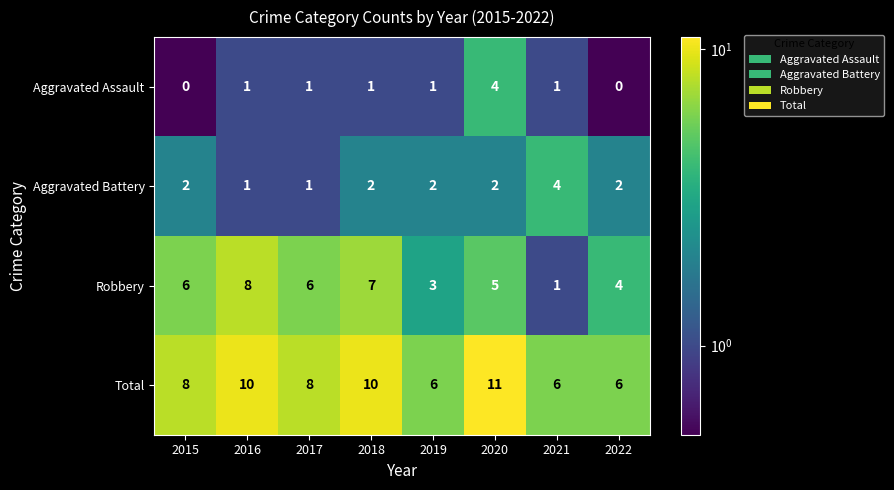

The Total series shows 12 at 2017. True or false?

False